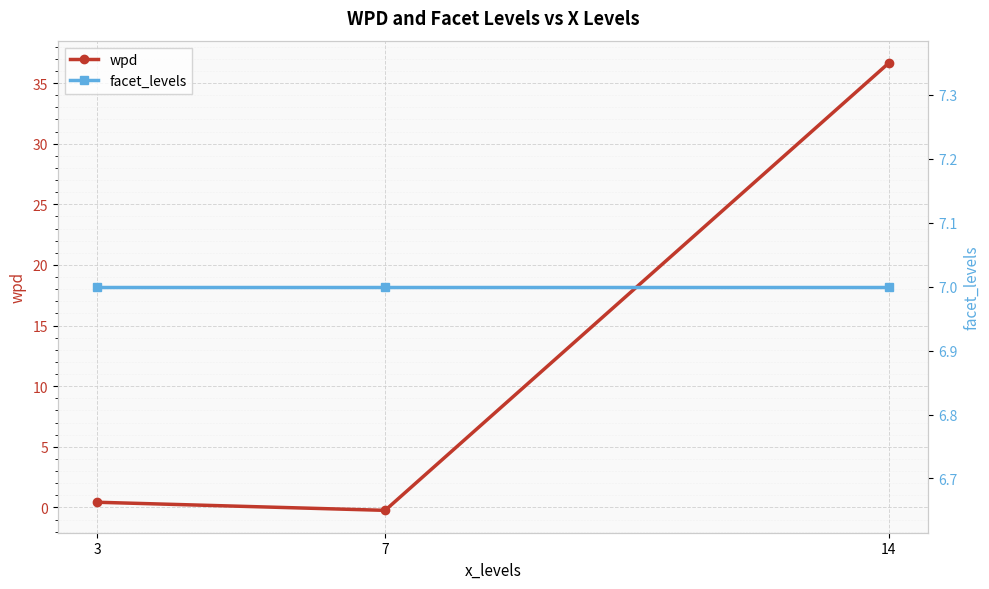

Is the value of facet_levels at 7 greater than the value of wpd at 14?

No